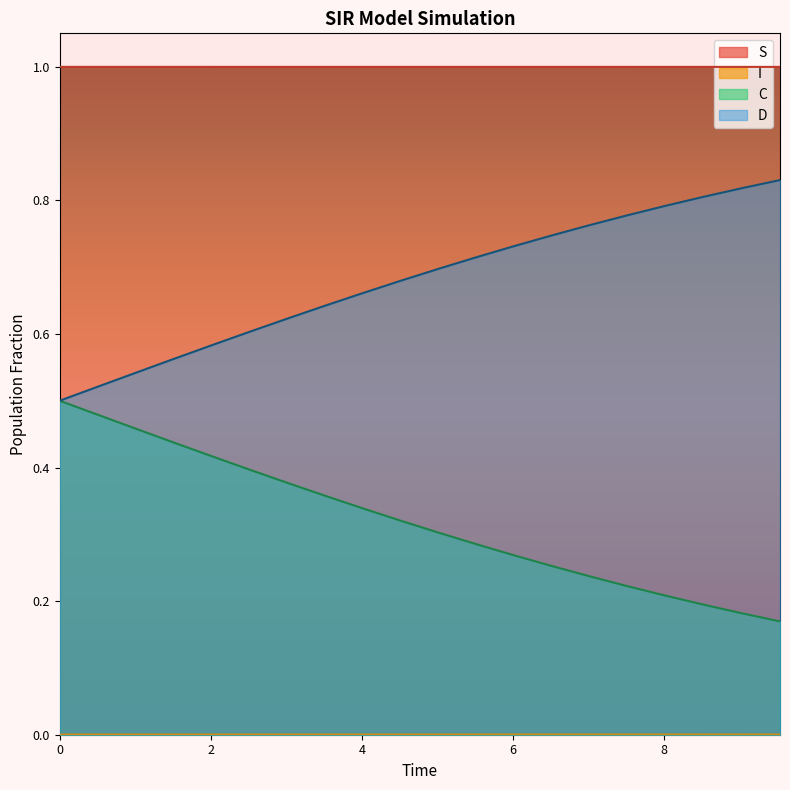

True or false: S and C intersect in this chart.

False